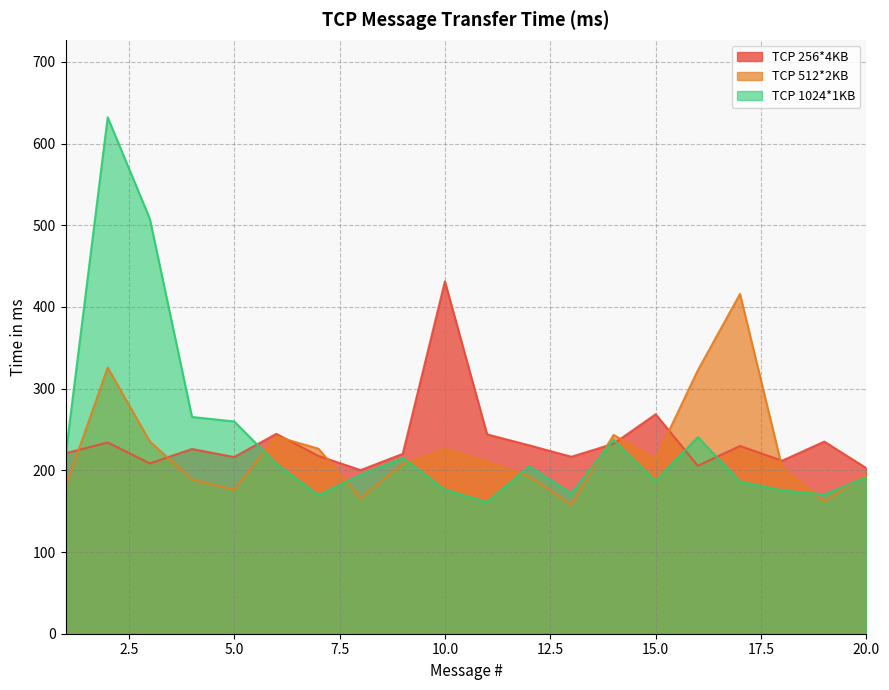

At which label does TCP 256*4KB reach its minimum?

8